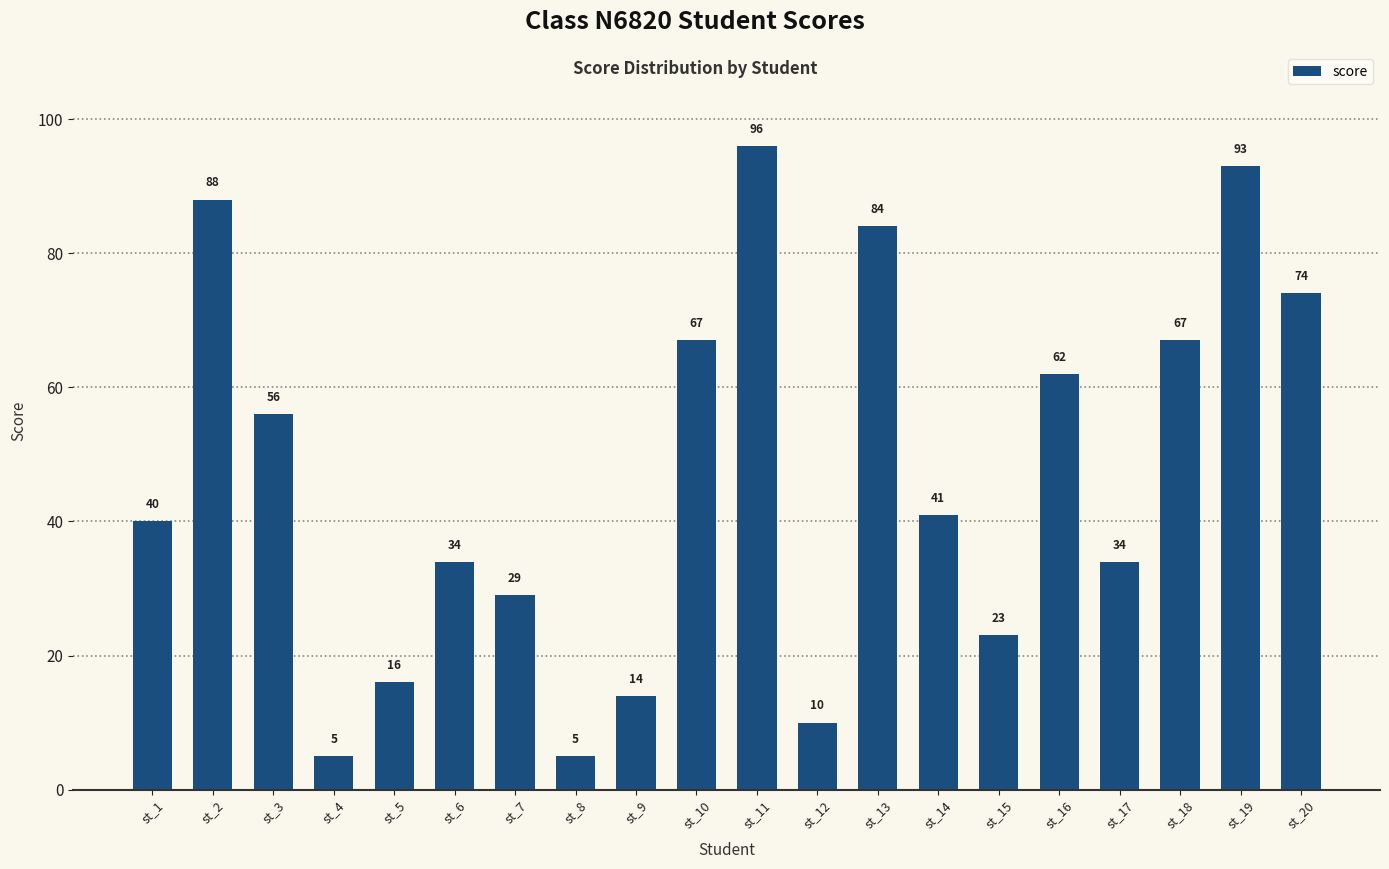

Reading left to right, transcribe all the data shown in this chart.

st_1=40	st_2=88	st_3=56	st_4=5	st_5=16	st_6=34	st_7=29	st_8=5	st_9=14	st_10=67	st_11=96	st_12=10	st_13=84	st_14=41	st_15=23	st_16=62	st_17=34	st_18=67	st_19=93	st_20=74